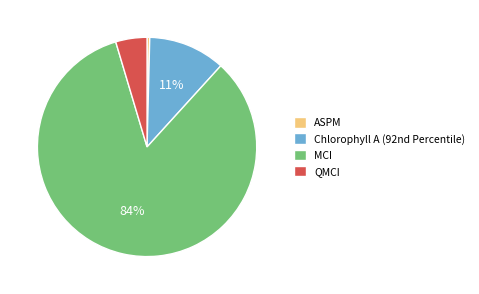

Which category accounts for the majority?

MCI